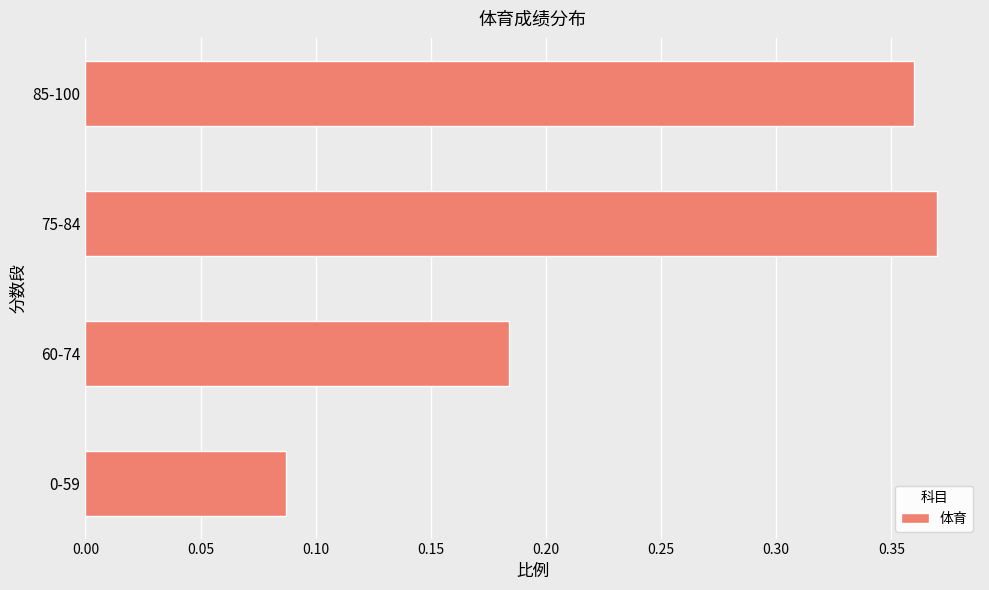

Which has a higher value, 0-59 or 85-100?

85-100